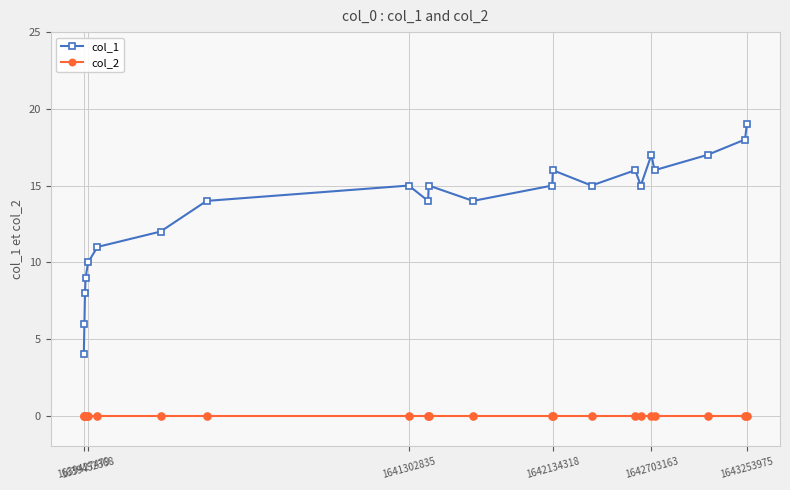

Which series has the largest total across all categories?

col_1